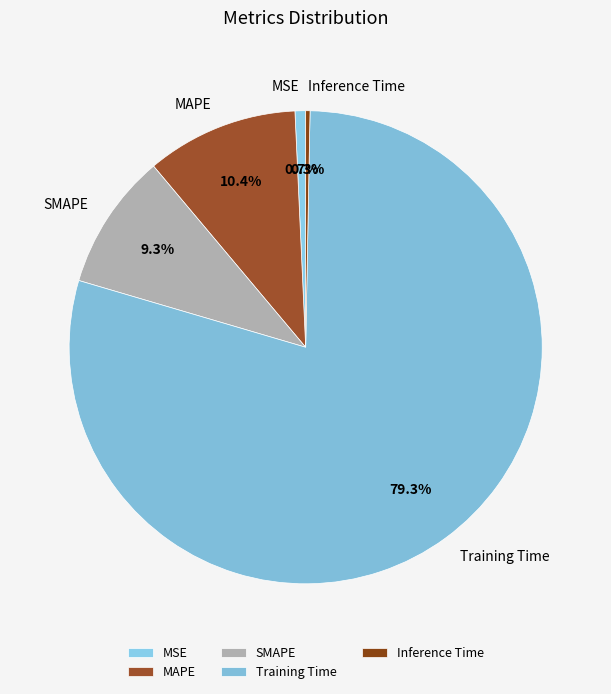

What is the total percentage of MAPE and SMAPE?

19.7%